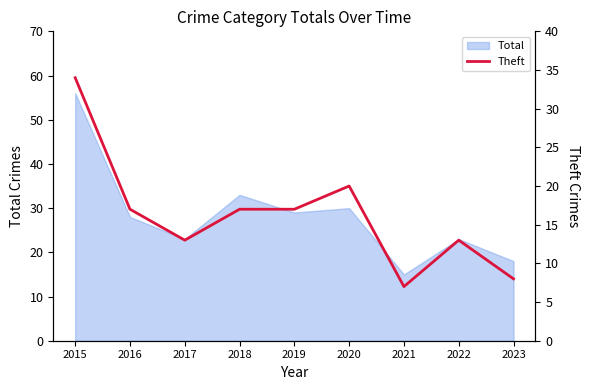

The value at 2016 is 26. True or false?

False